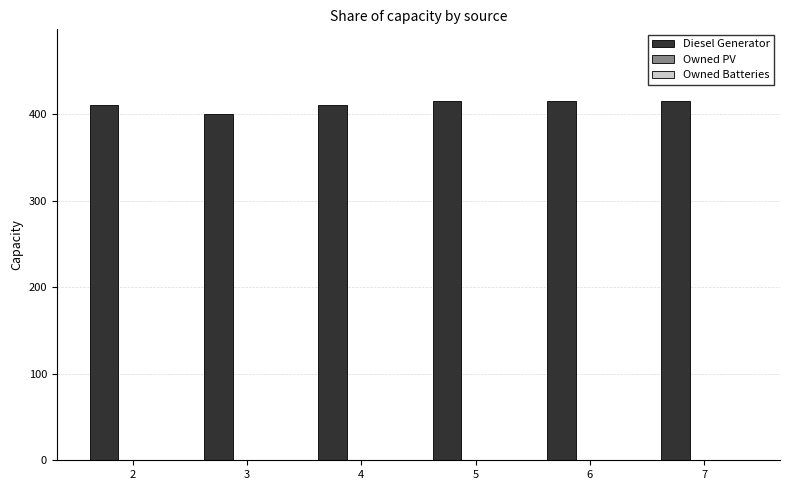

What value does the data have at 7?

415